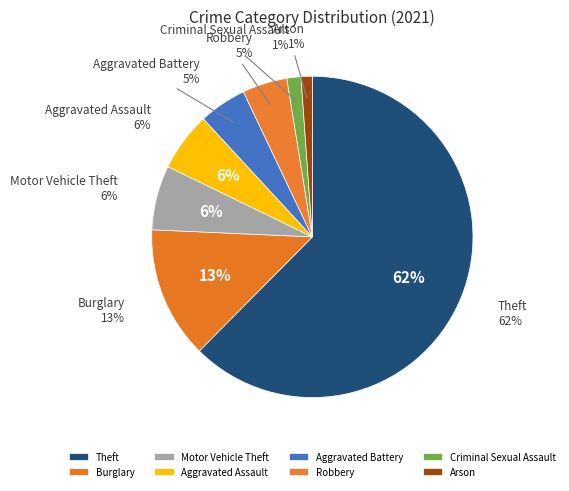

To the nearest percent, what portion does Criminal Sexual Assault represent?

1%